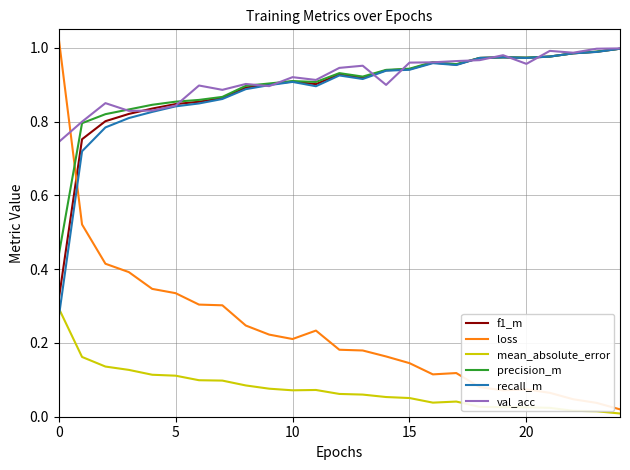

True or false: val_acc and mean_absolute_error cross at least once.

False